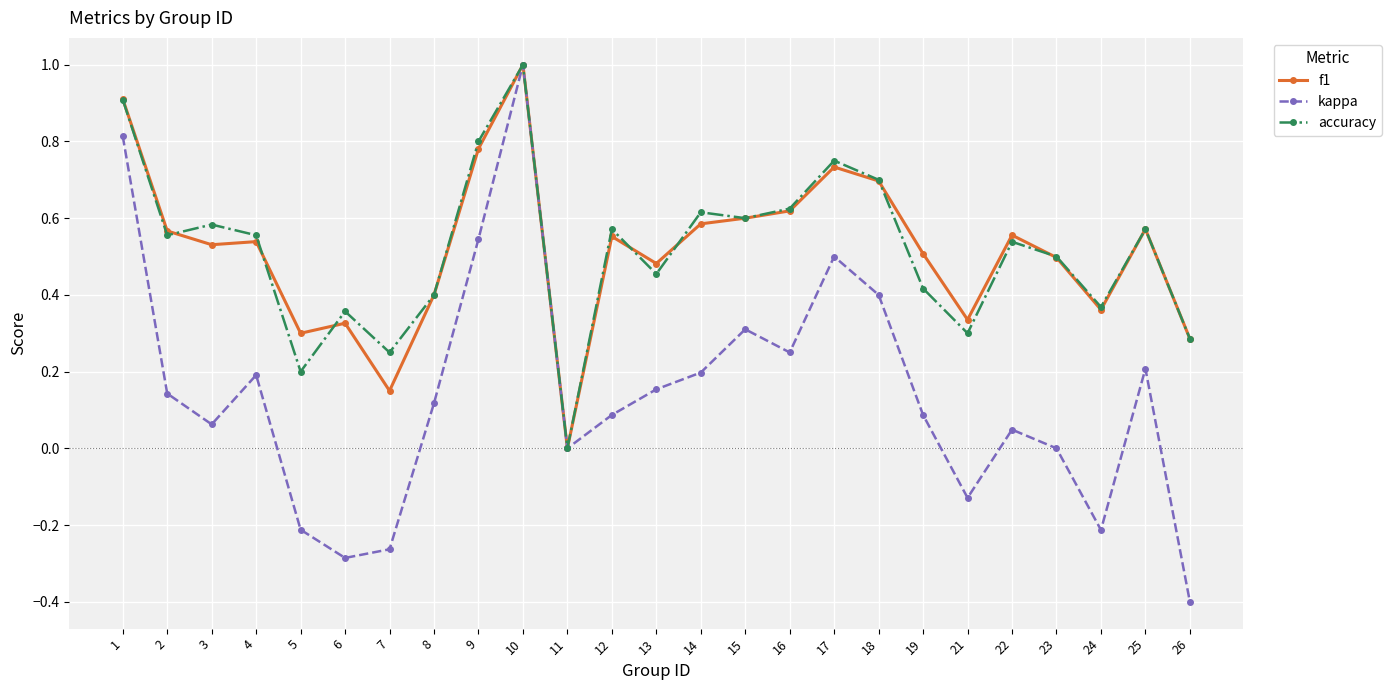

True or false: kappa has more than 0 interior local peaks.

True